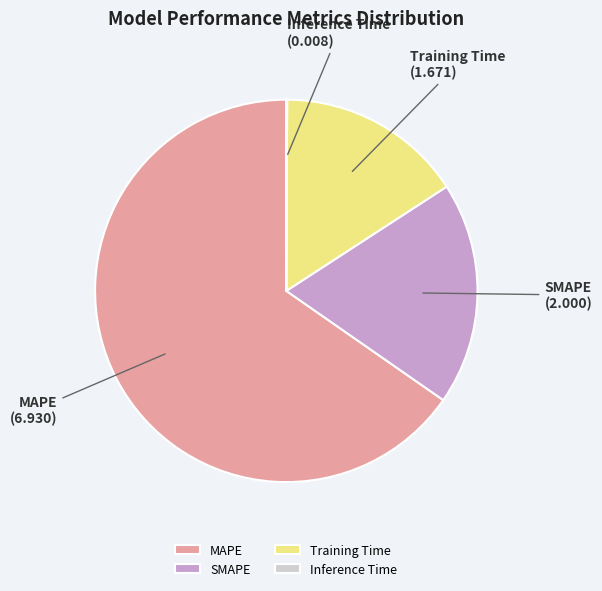

Is the sum of MAPE and SMAPE greater than half?

Yes